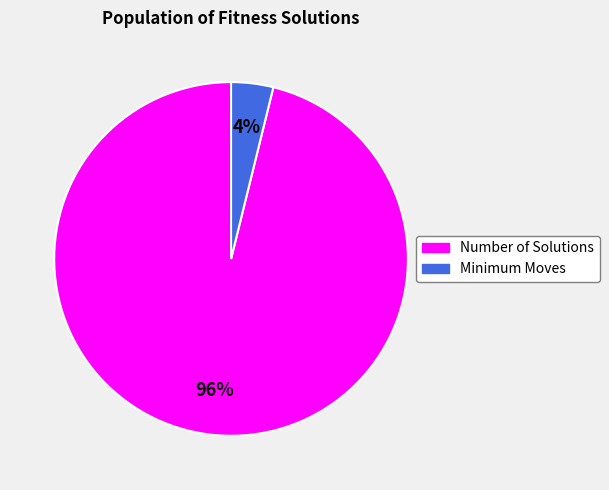

Combined, do Number of Solutions and Minimum Moves account for over 50%?

Yes